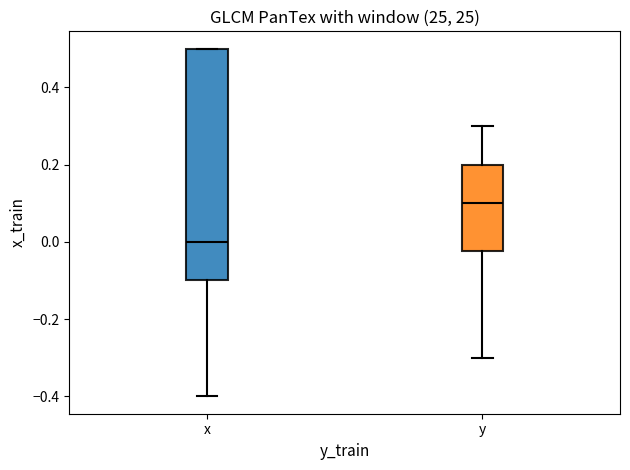

Which box has the lowest median line?

x